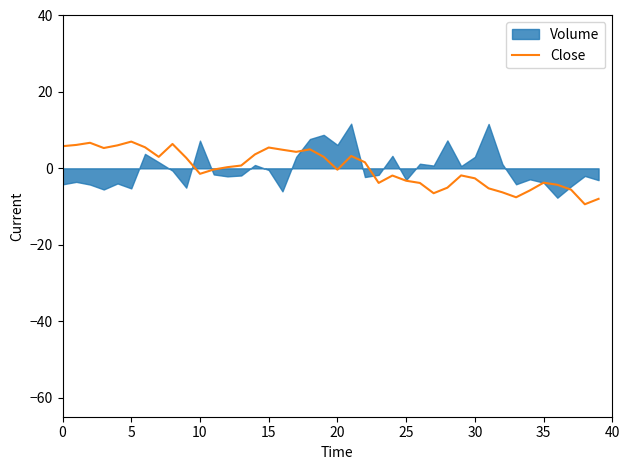

How many values exceed 0?

20